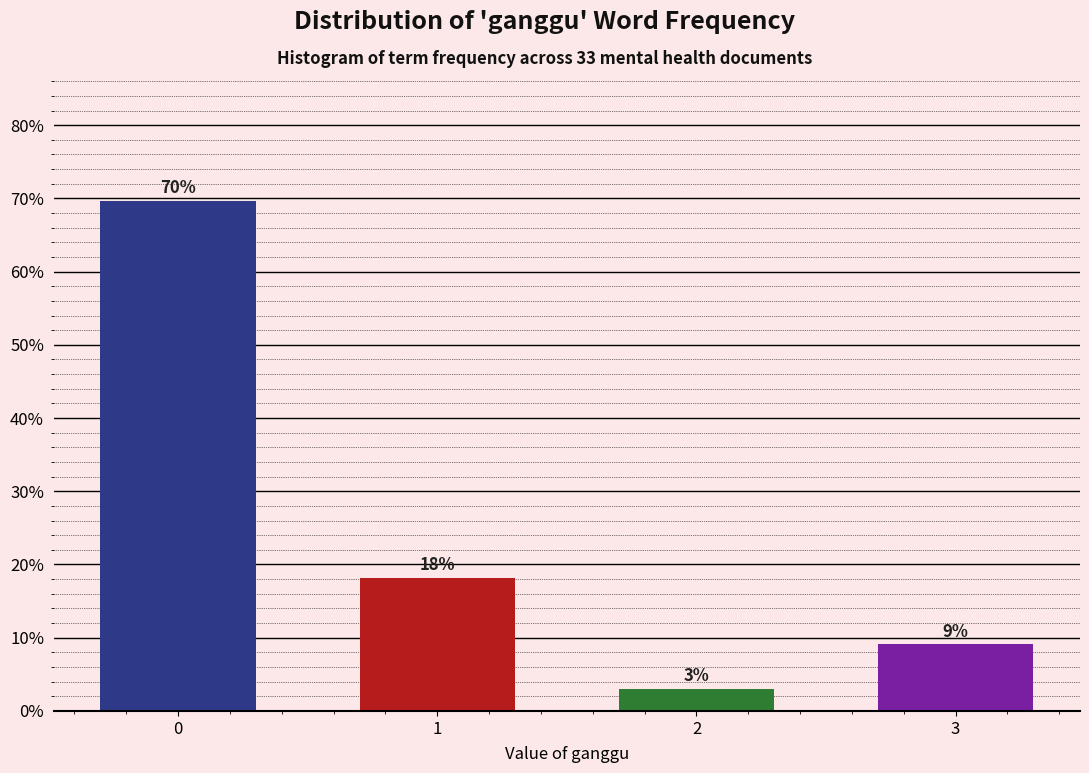

Rank the categories by value from highest to lowest.

0, 1, 3, 2